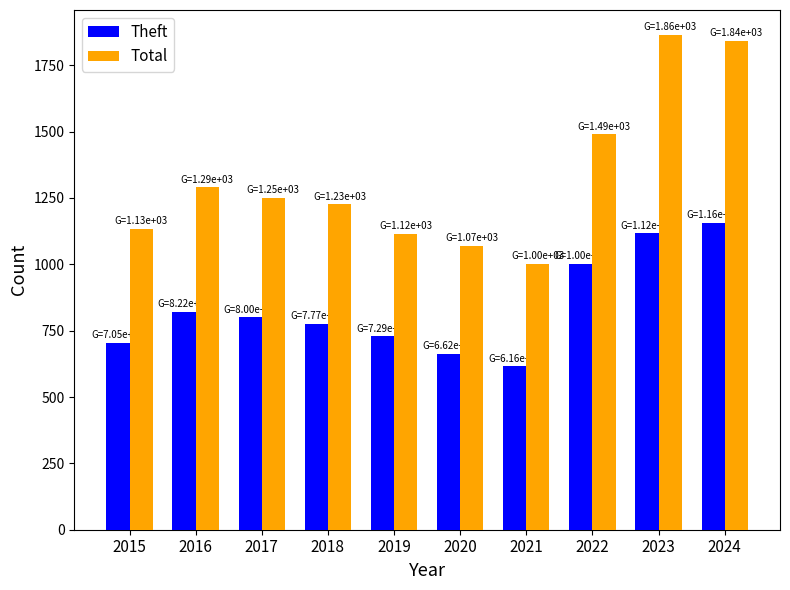

How many distinct data groups are displayed?

2